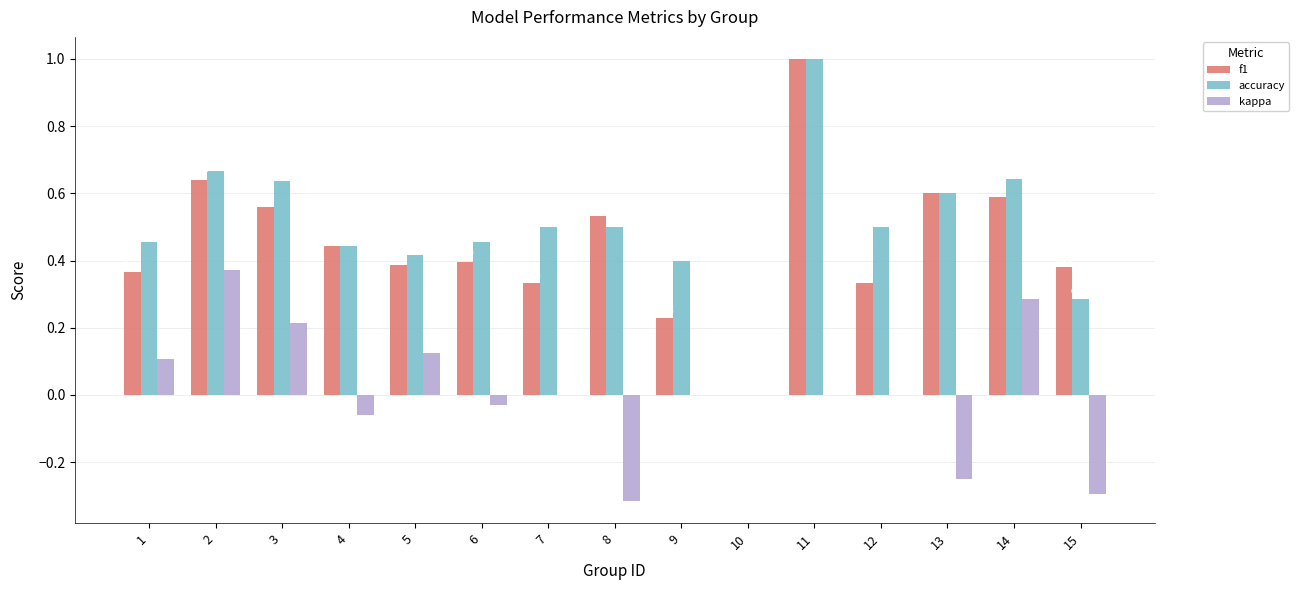

Between 1 and 13, which series saw the biggest shift?

kappa